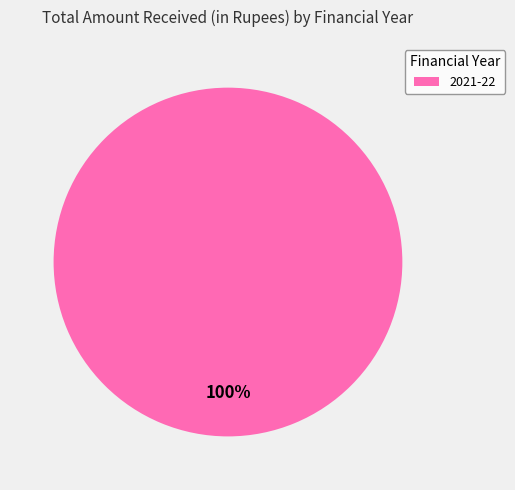

Is there a majority slice in this chart?

Yes